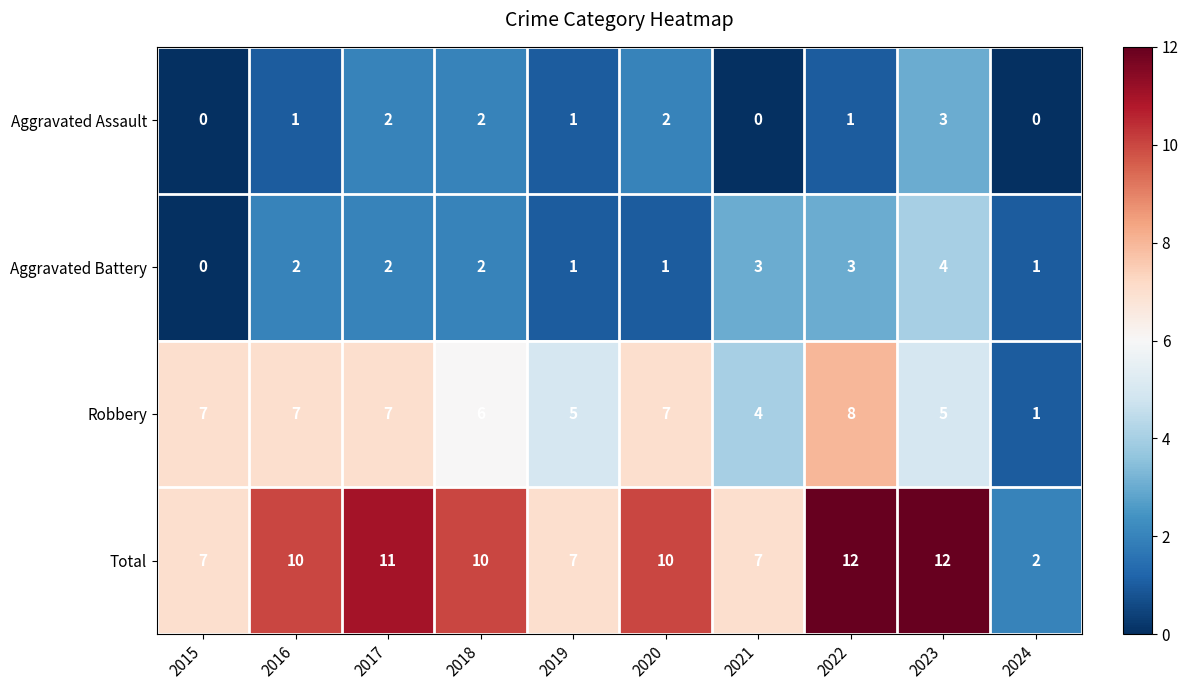

What is the total value across all series at 2015?

14